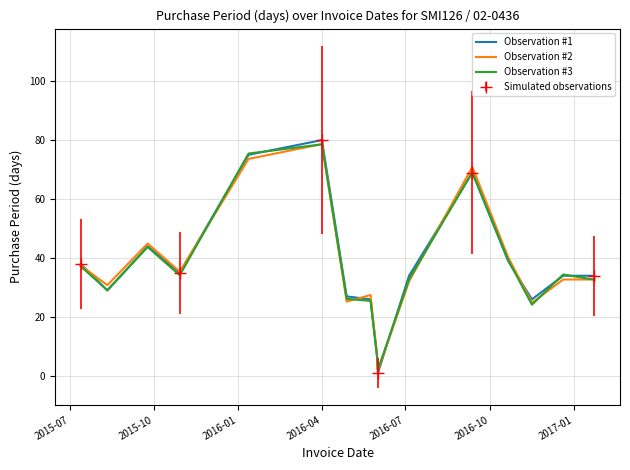

How many lines are shown in the chart?

3